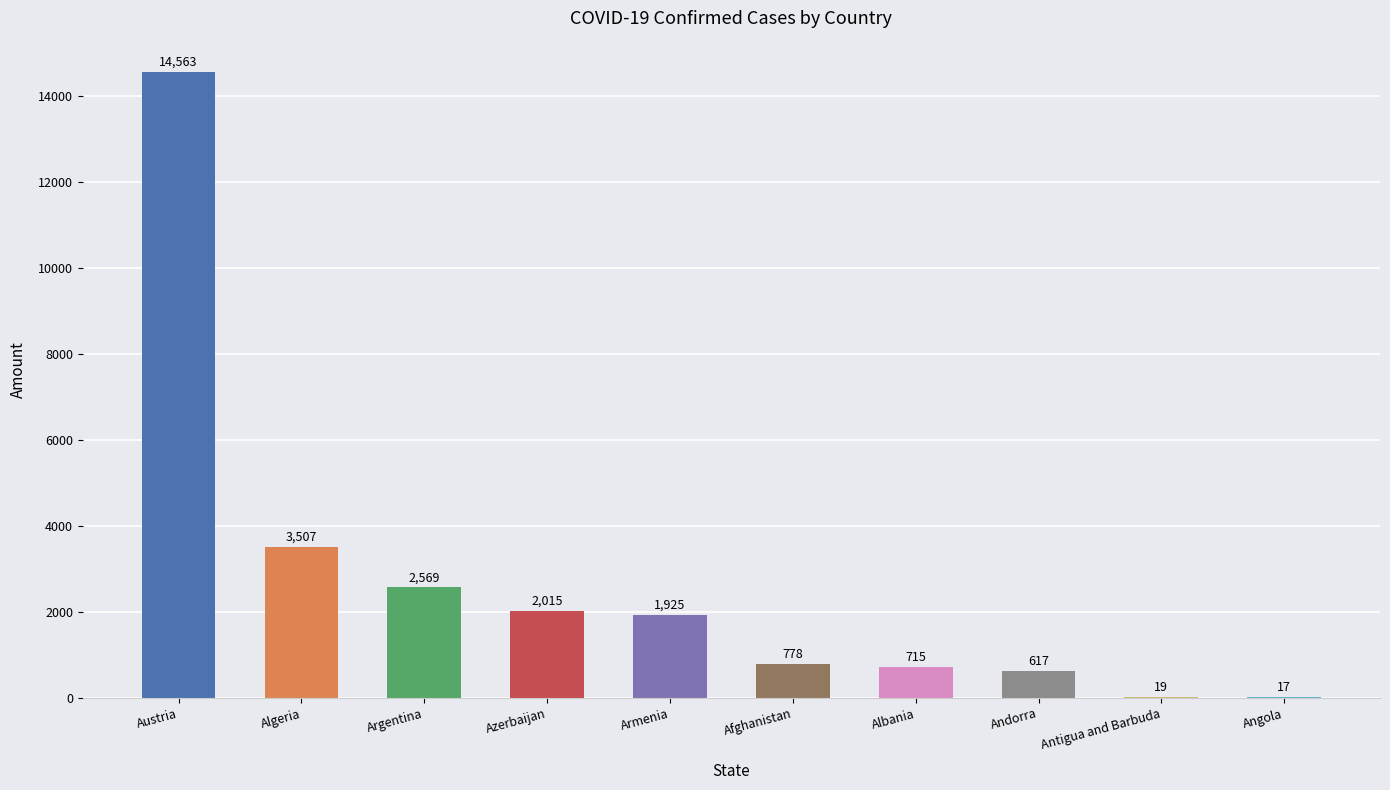

Reading left to right, transcribe all the data shown in this chart.

Austria=14563	Algeria=3507	Argentina=2569	Azerbaijan=2015	Armenia=1925	Afghanistan=778	Albania=715	Andorra=617	Antigua and Barbuda=19	Angola=17